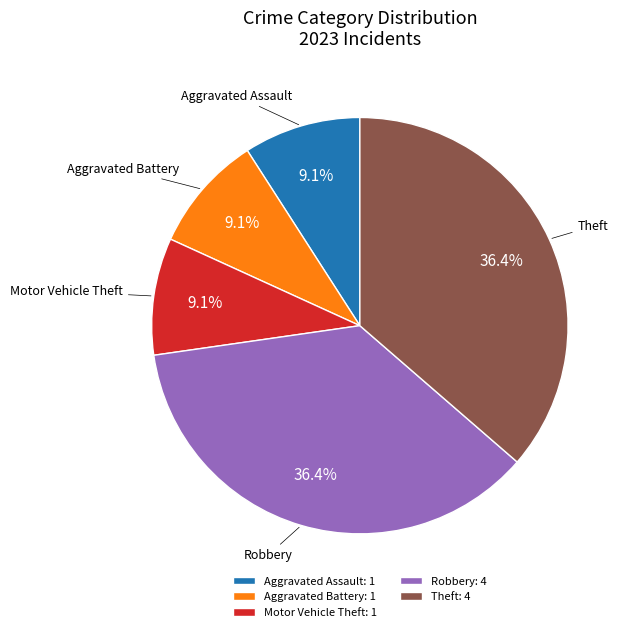

Is Aggravated Assault the majority of the pie?

No